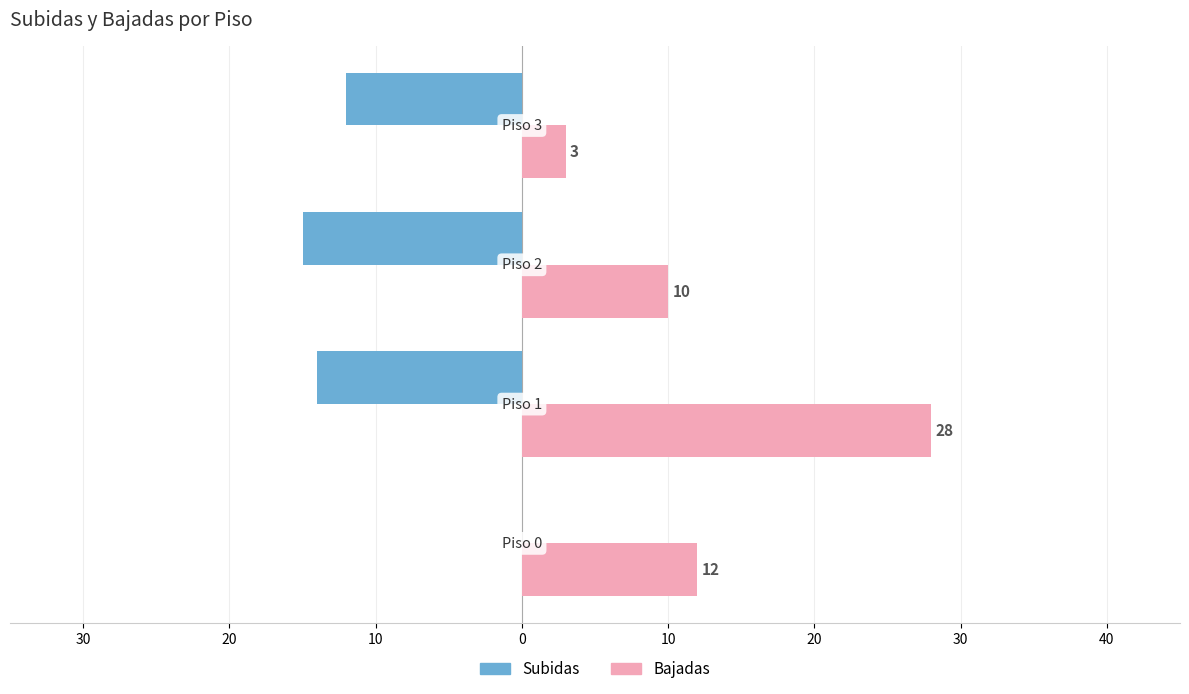

What are all the series names shown in the legend?

Subidas, Bajadas